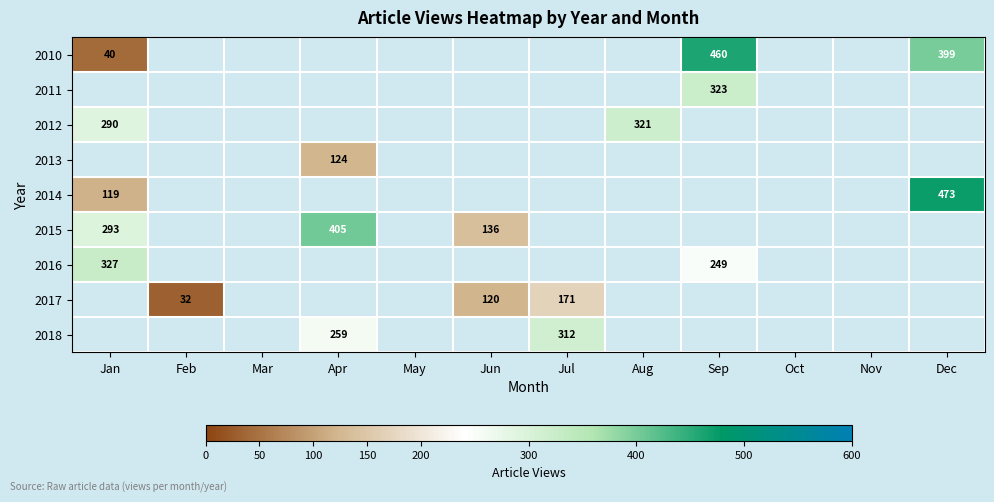

True or false: 2015 has a value of 570 at Apr.

False